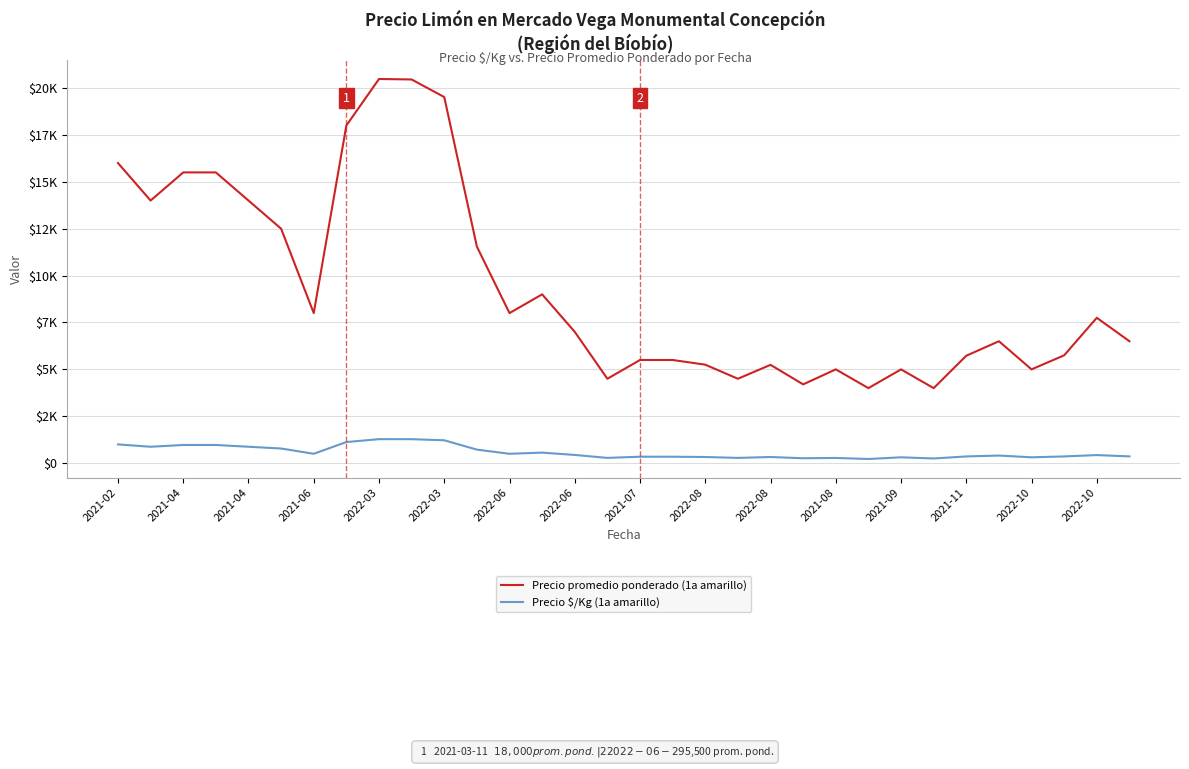

List the series in order of their peak value, lowest first.

Precio $/Kg (1a amarillo), Precio promedio ponderado (1a amarillo)